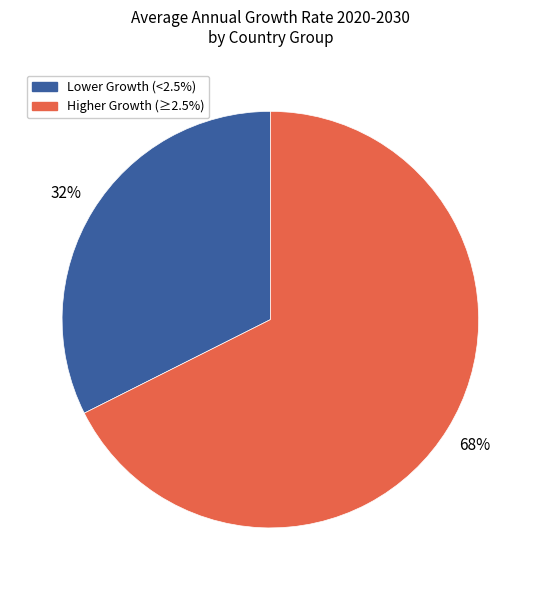

Count the number of slices in the pie.

2